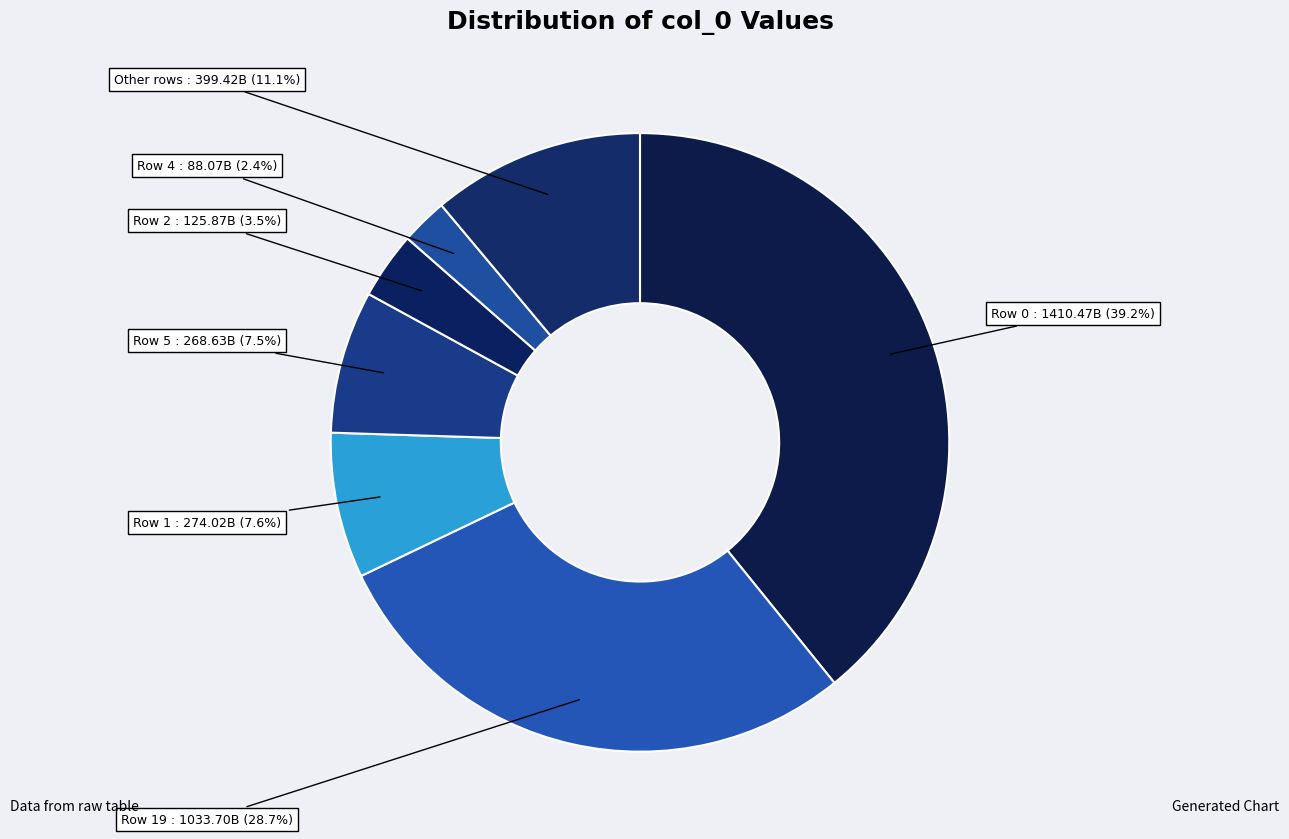

Approximately how many times larger is the value at Row 4 compared to Row 5?

0.3